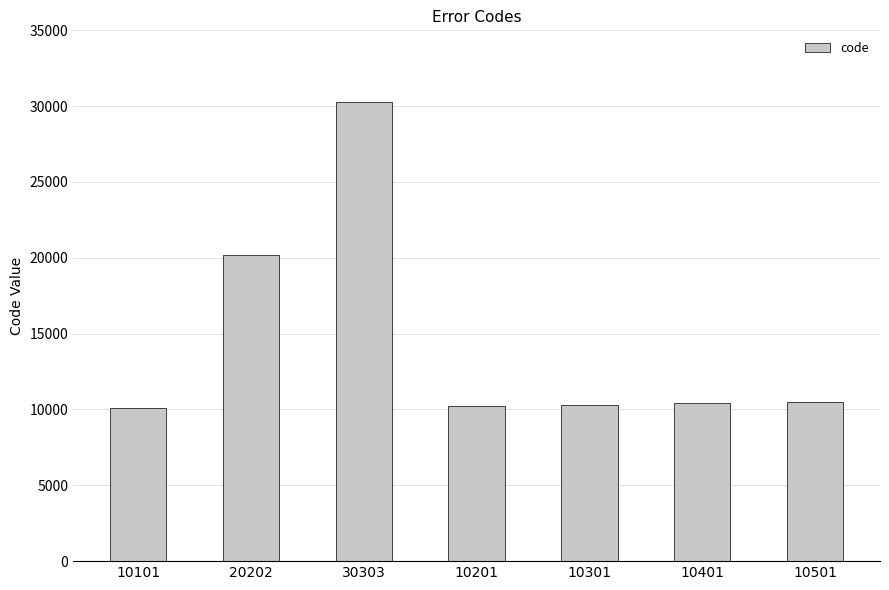

What is the label of the 5th bar from the left?

10301